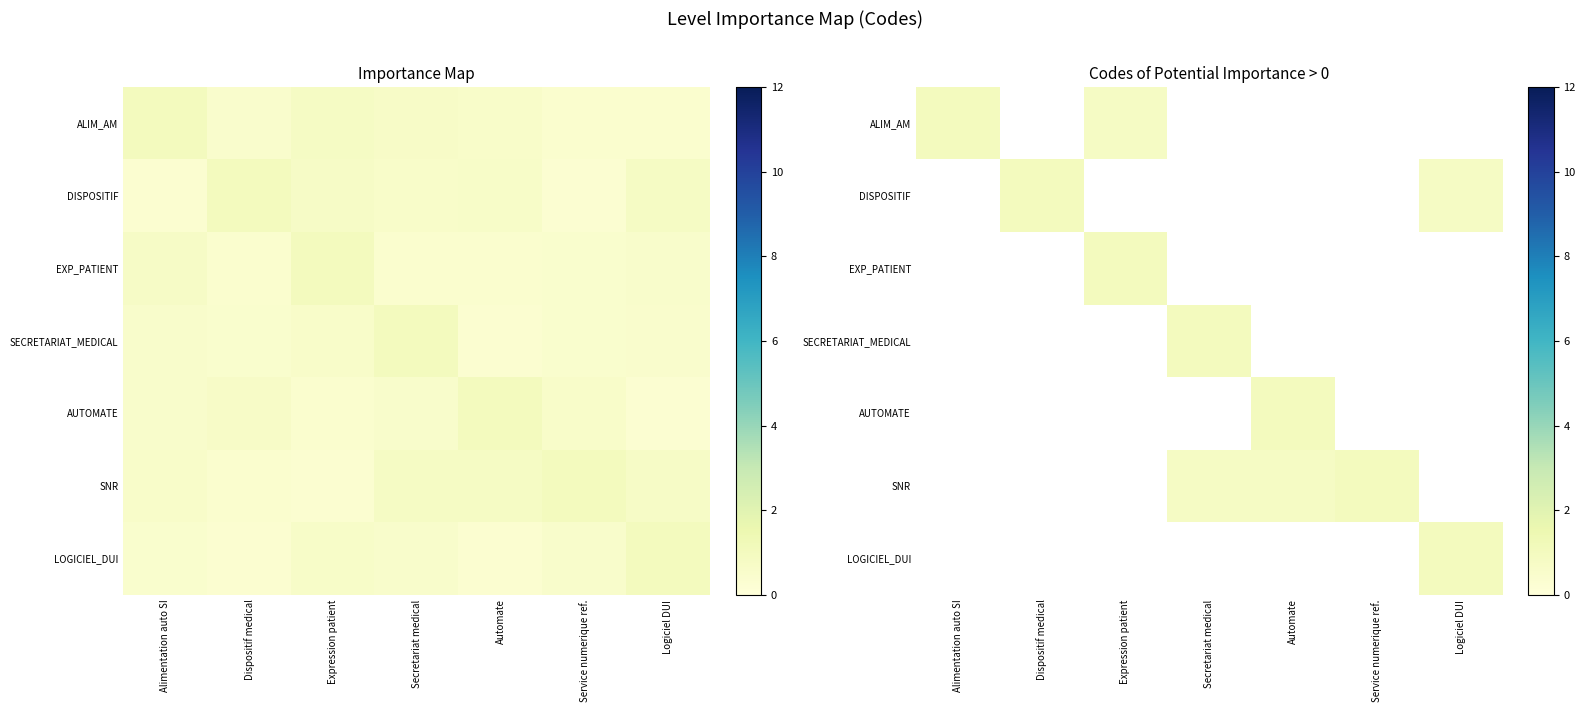

Rank the series by their maximum value, from lowest to highest.

ALIM_AM, DISPOSITIF, EXP_PATIENT, SECRETARIAT_MEDICAL, AUTOMATE, SNR, LOGICIEL_DUI